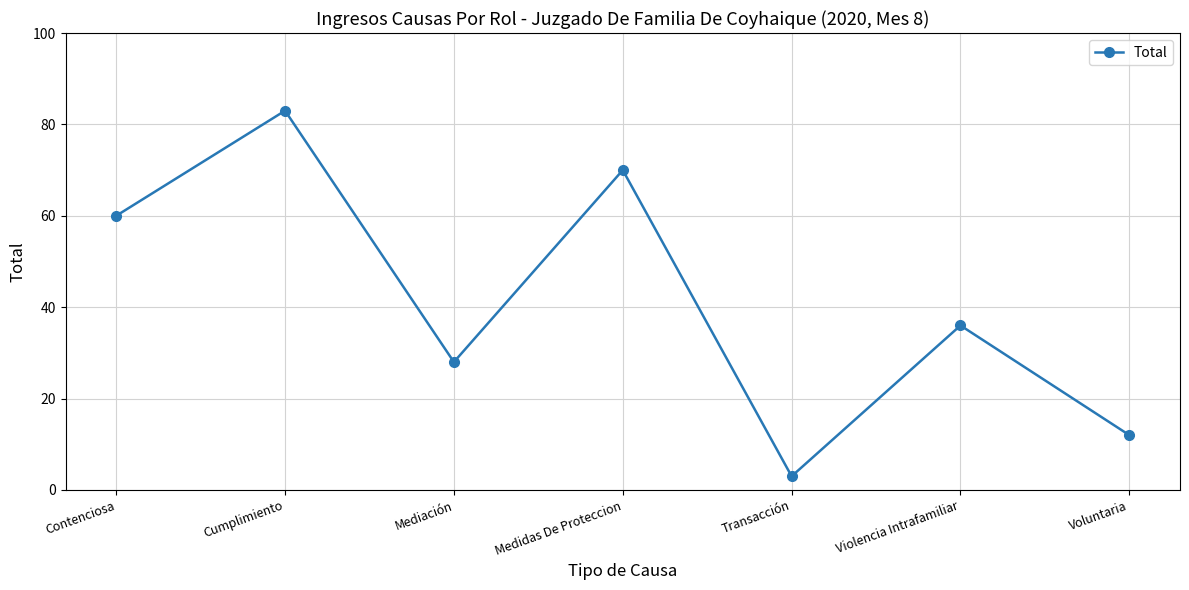

List the labels in order of value, largest first.

Cumplimiento, Medidas De Proteccion, Contenciosa, Violencia Intrafamiliar, Mediación, Voluntaria, Transacción